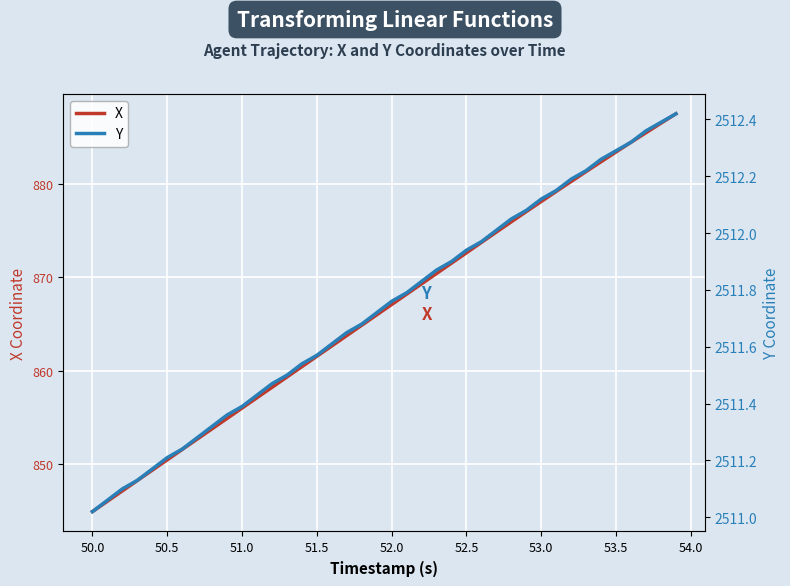

What is the minimum value for X?

844.9